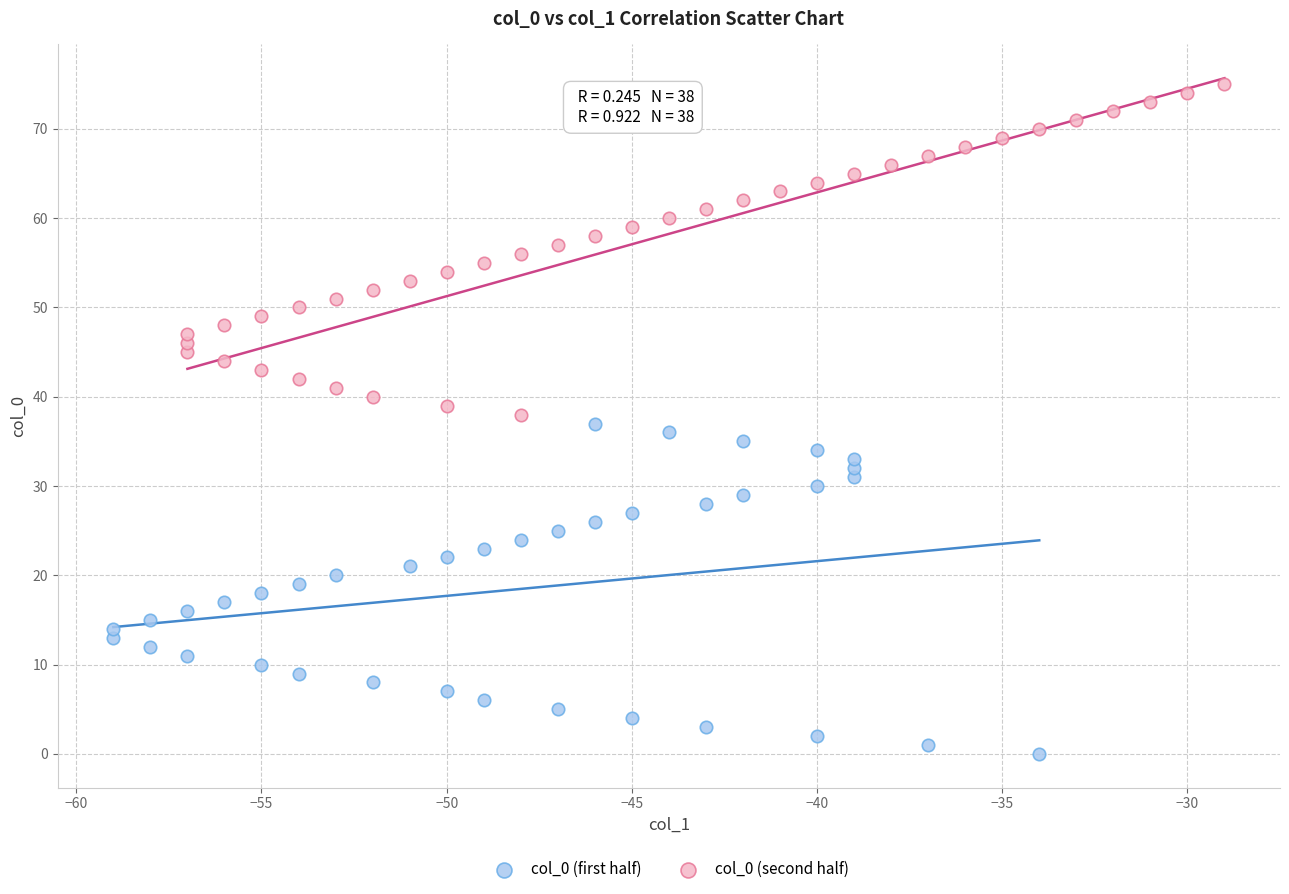

Which series contains the highest Y value?

col_0 (second half)